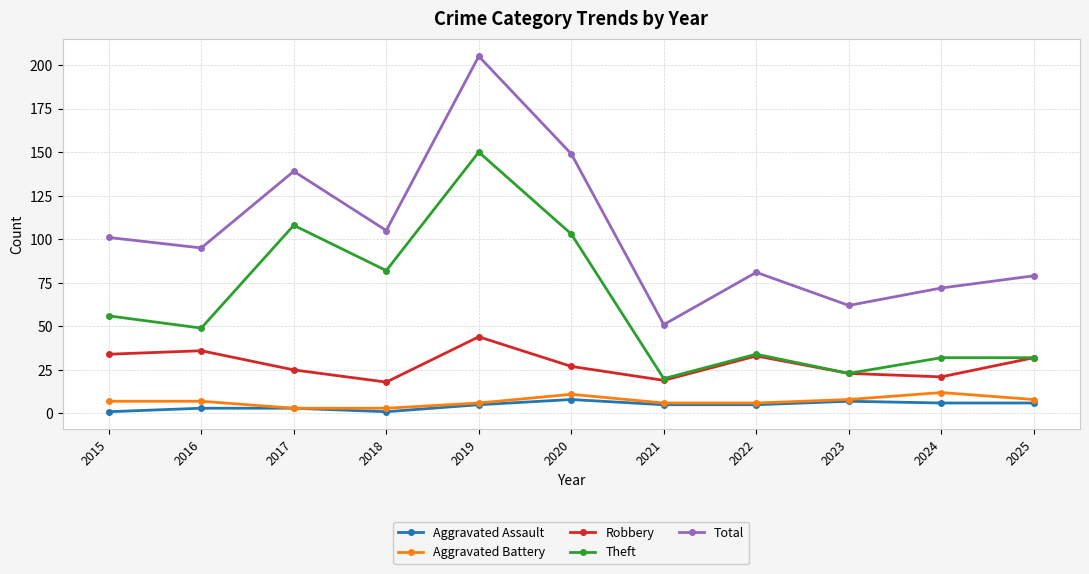

What is the total value across all series at 2016?

190